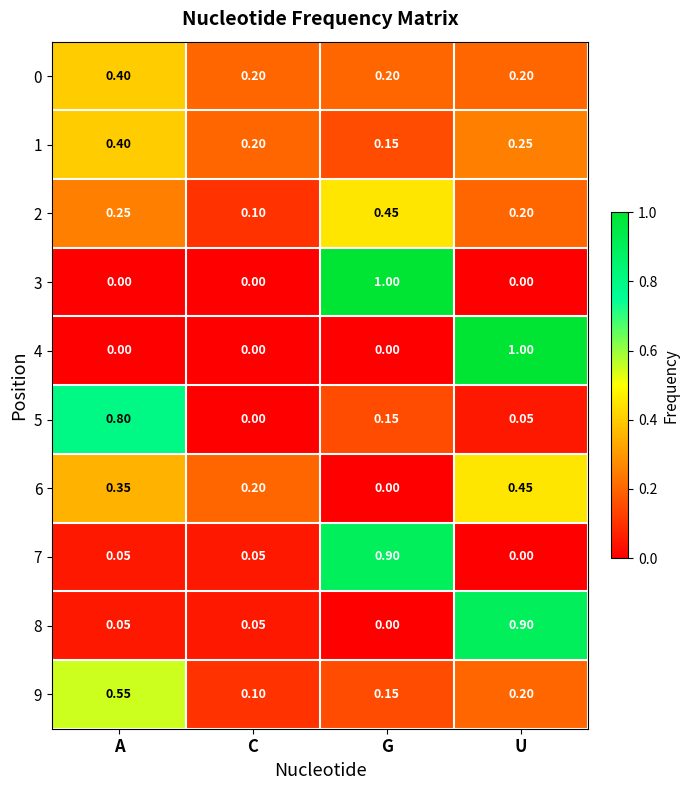

At which category is the sum across all series the highest?

U